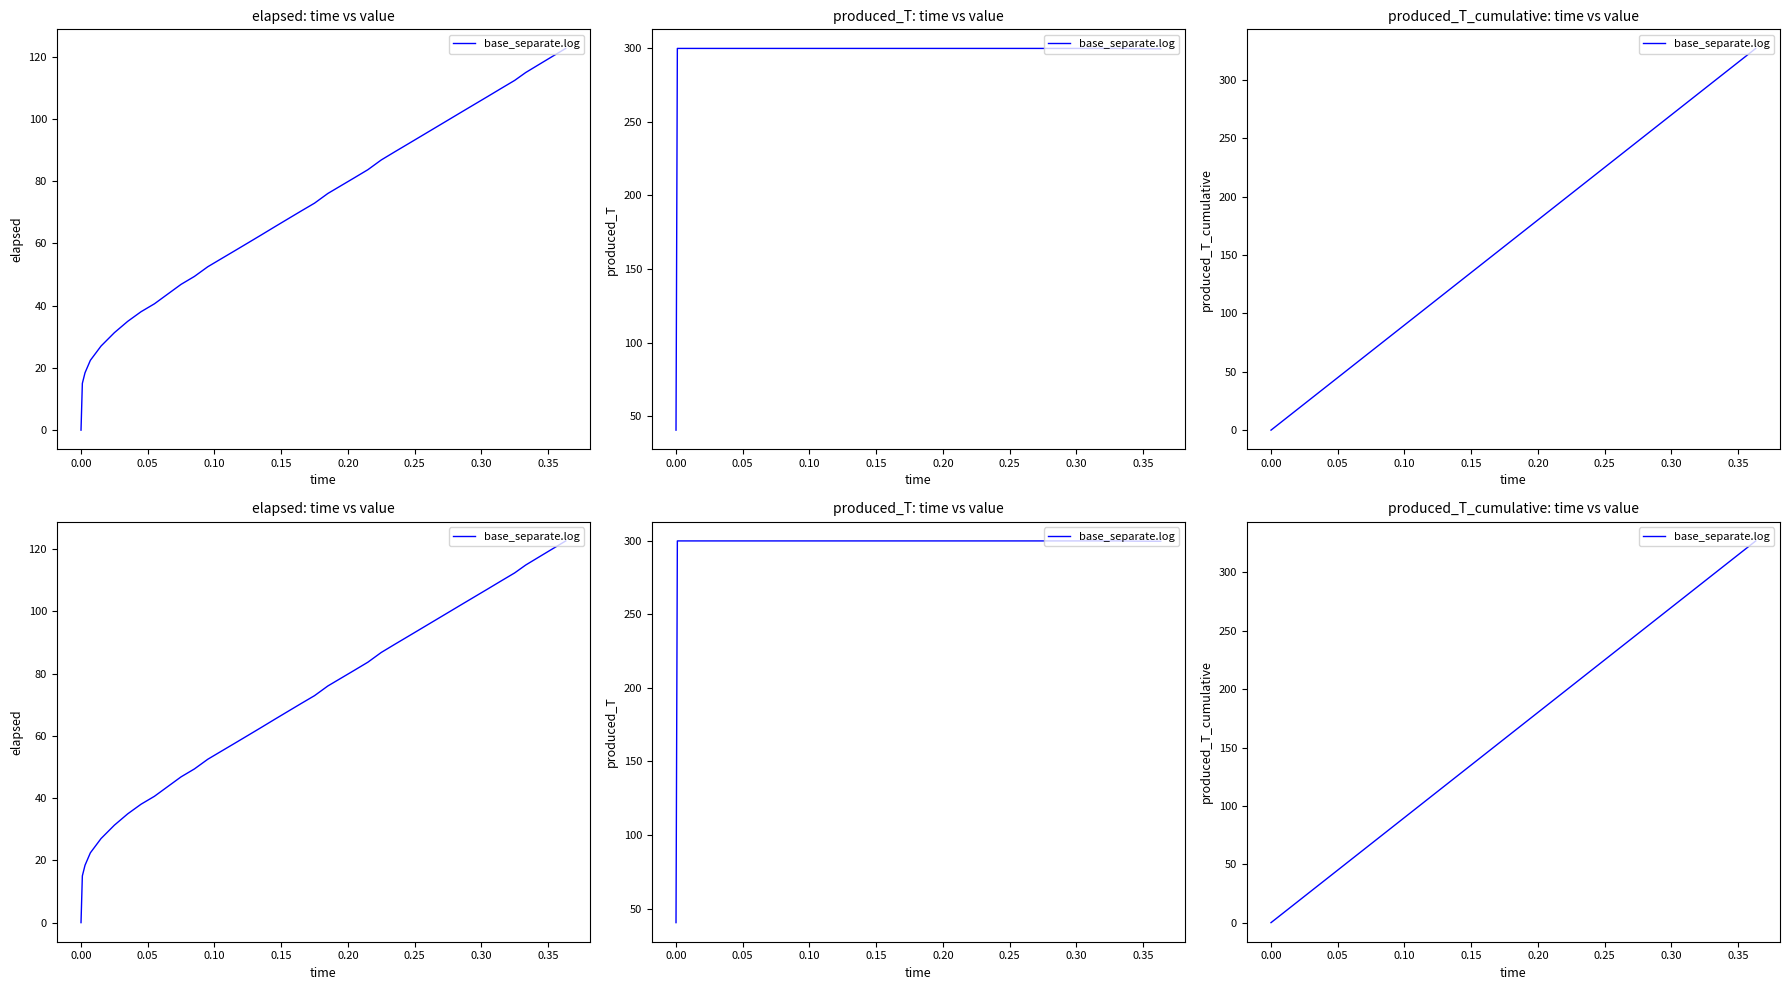

The chart shows a value of 125.0 at 0.00. True or false?

False